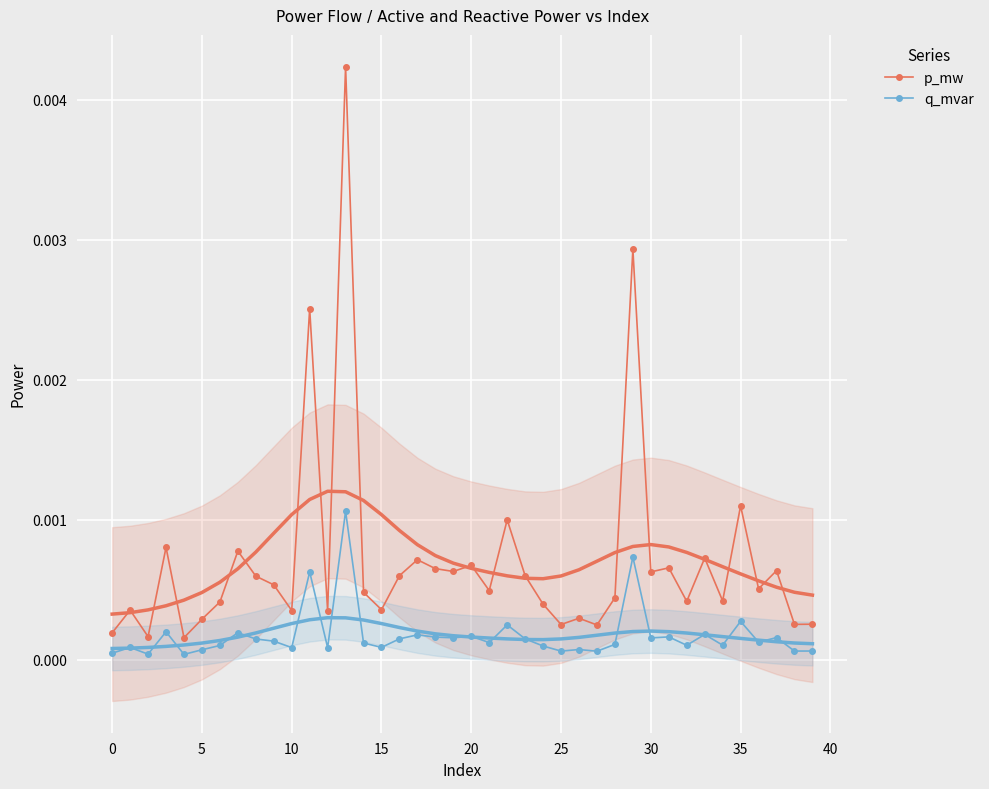

How many interior local valleys does the q_mvar series have?

14